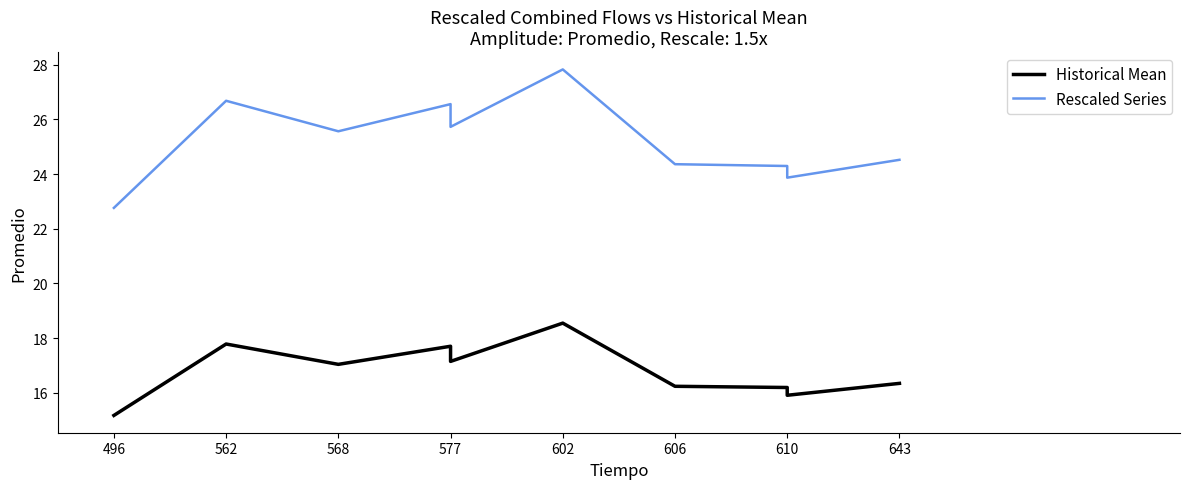

True or false: Rescaled Series and Historical Mean cross at least once.

False